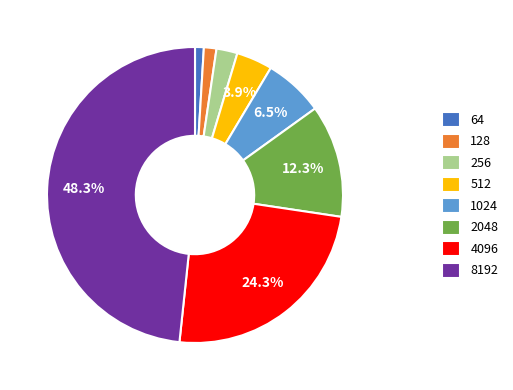

To the nearest percent, what is the difference between the largest and smallest slice percentages?

47%